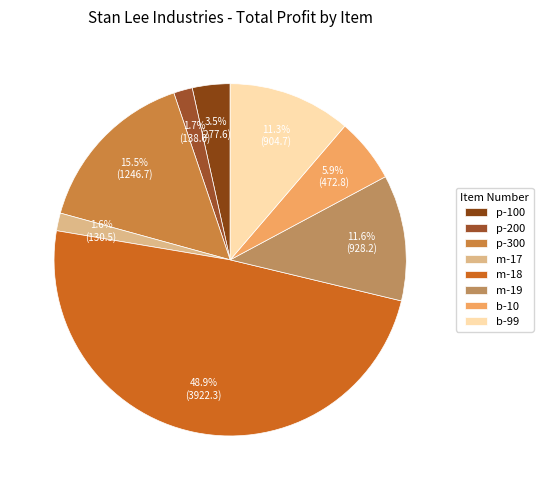

To the nearest percent, what is the difference between the p-100 and m-17 slice percentages?

2%